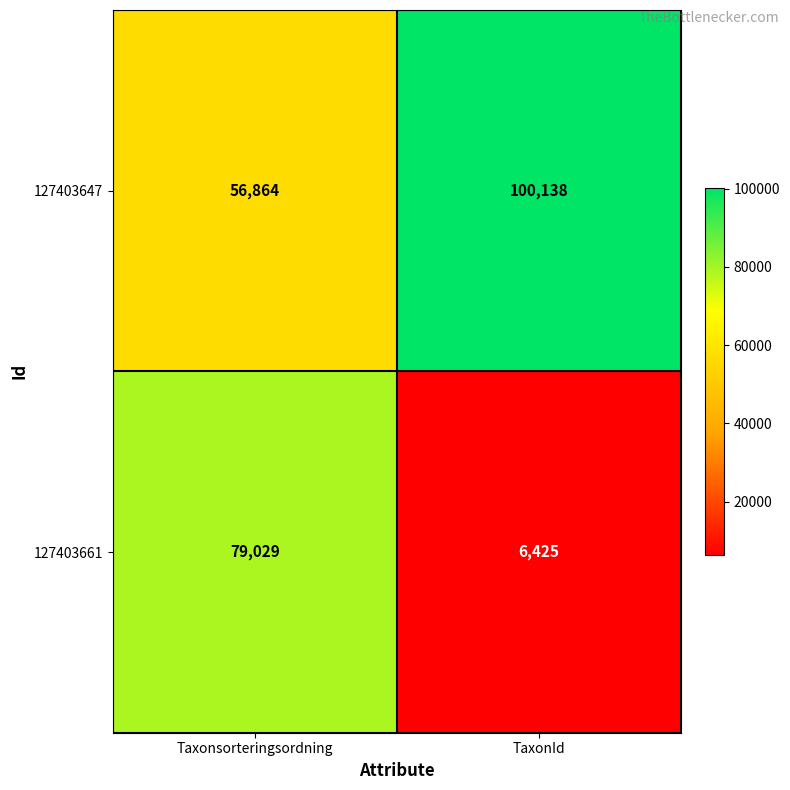

The value of 127403647 at Taxonsorteringsordning is 95406. True or false?

False